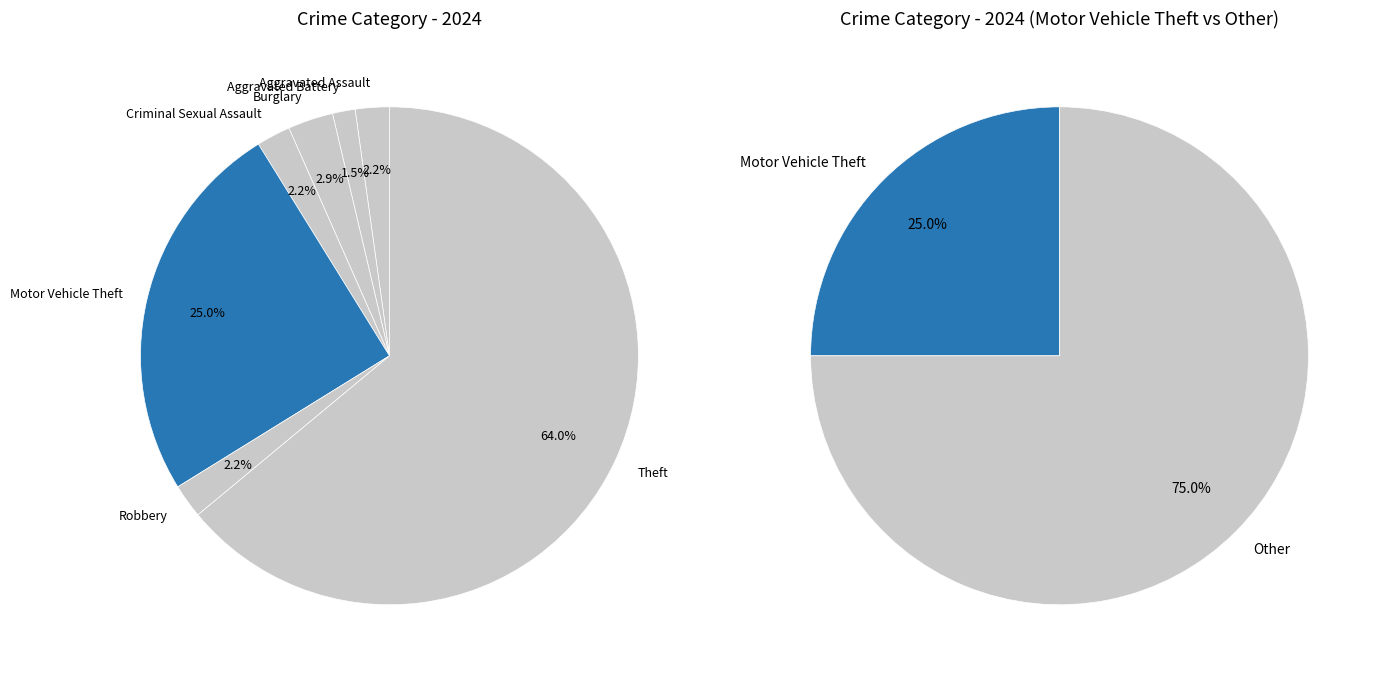

To the nearest percent, what is the average slice percentage?

14%